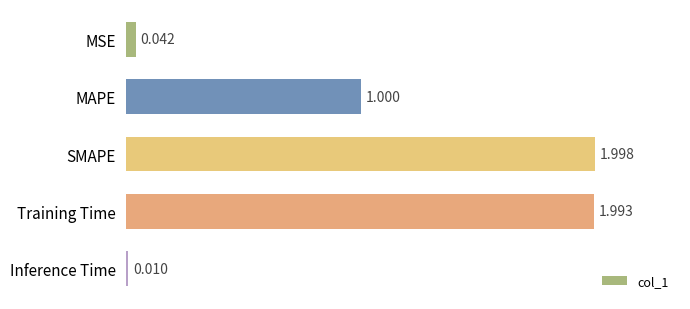

Between Training Time and Inference Time, which is larger?

Training Time